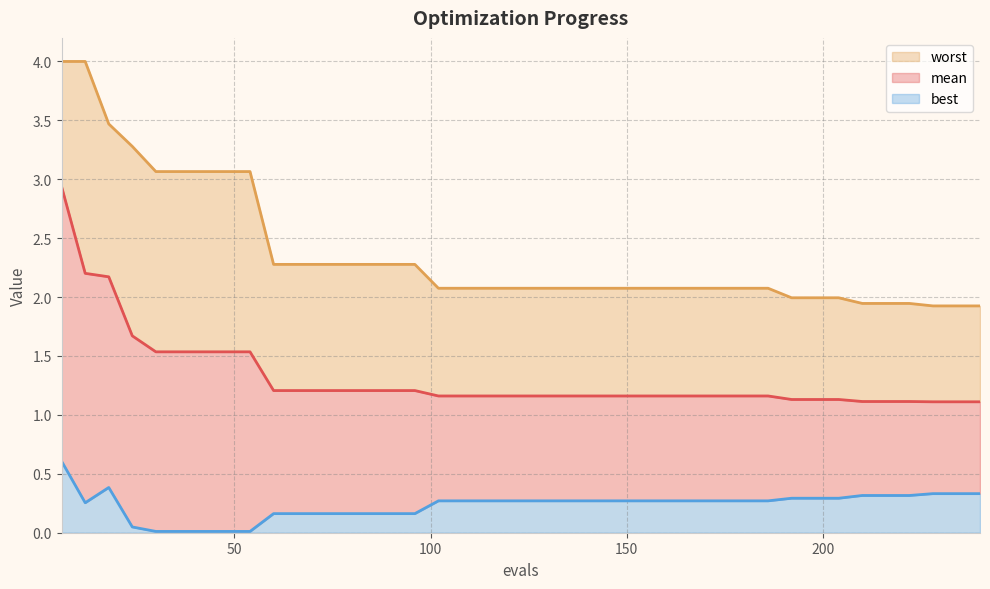

Reading left to right, extract all data points from this chart.

mean: 6=2.9	12=2.2	18=2.2	24=1.7	30=1.5	36=1.5	42=1.5	48=1.5	54=1.5	60=1.2	66=1.2	72=1.2	78=1.2	84=1.2	90=1.2	96=1.2	102=1.2	108=1.2	114=1.2	120=1.2	126=1.2	132=1.2	138=1.2	144=1.2	150=1.2	156=1.2	162=1.2	168=1.2	174=1.2	180=1.2	186=1.2	192=1.1	198=1.1	204=1.1	210=1.1	216=1.1	222=1.1	228=1.1	234=1.1	240=1.1
best: 6=0.6	12=0.3	18=0.4	24=0.0	30=0.0	36=0.0	42=0.0	48=0.0	54=0.0	60=0.2	66=0.2	72=0.2	78=0.2	84=0.2	90=0.2	96=0.2	102=0.3	108=0.3	114=0.3	120=0.3	126=0.3	132=0.3	138=0.3	144=0.3	150=0.3	156=0.3	162=0.3	168=0.3	174=0.3	180=0.3	186=0.3	192=0.3	198=0.3	204=0.3	210=0.3	216=0.3	222=0.3	228=0.3	234=0.3	240=0.3
worst: 6=4.0	12=4.0	18=3.5	24=3.3	30=3.1	36=3.1	42=3.1	48=3.1	54=3.1	60=2.3	66=2.3	72=2.3	78=2.3	84=2.3	90=2.3	96=2.3	102=2.1	108=2.1	114=2.1	120=2.1	126=2.1	132=2.1	138=2.1	144=2.1	150=2.1	156=2.1	162=2.1	168=2.1	174=2.1	180=2.1	186=2.1	192=2.0	198=2.0	204=2.0	210=1.9	216=1.9	222=1.9	228=1.9	234=1.9	240=1.9